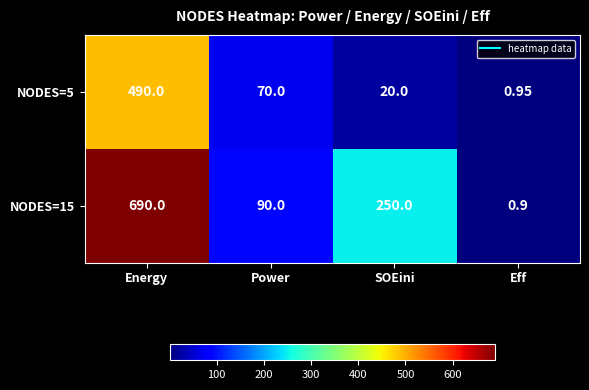

At which category is the sum across all series the highest?

Energy